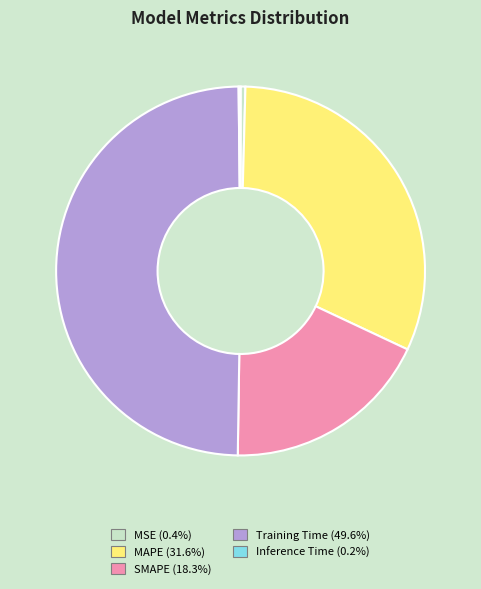

Combined, do SMAPE and Training Time account for over 50%?

Yes